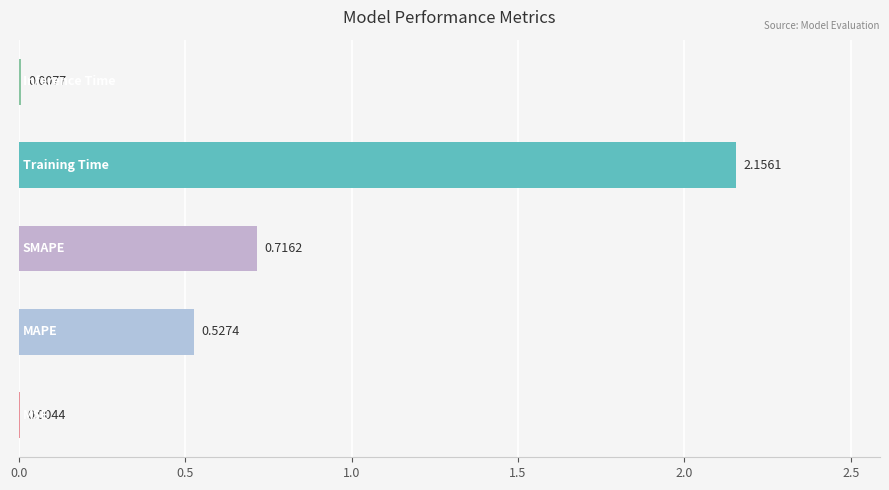

Are the bars grouped side by side (vs. stacked)?

No